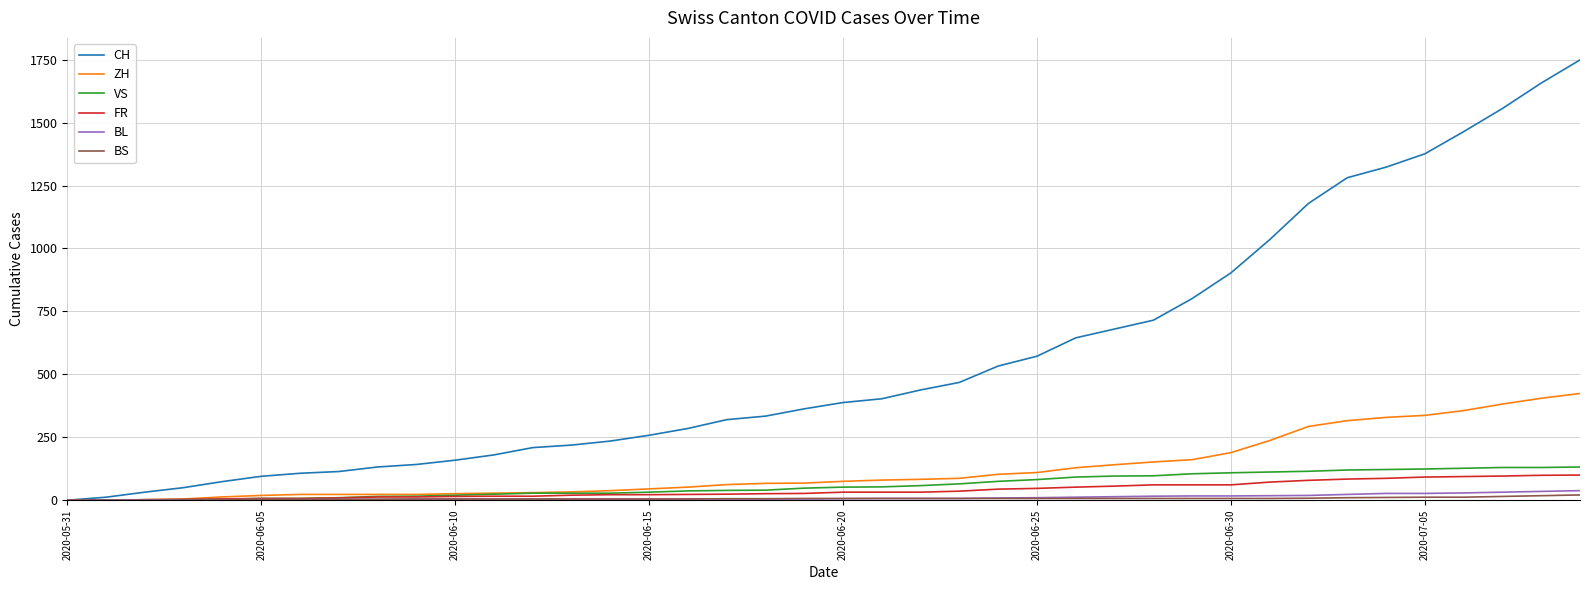

How many categories are shown in the chart?

40